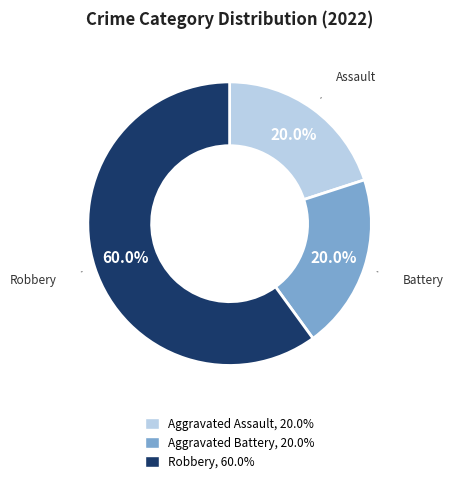

Count the number of slices in the pie.

3